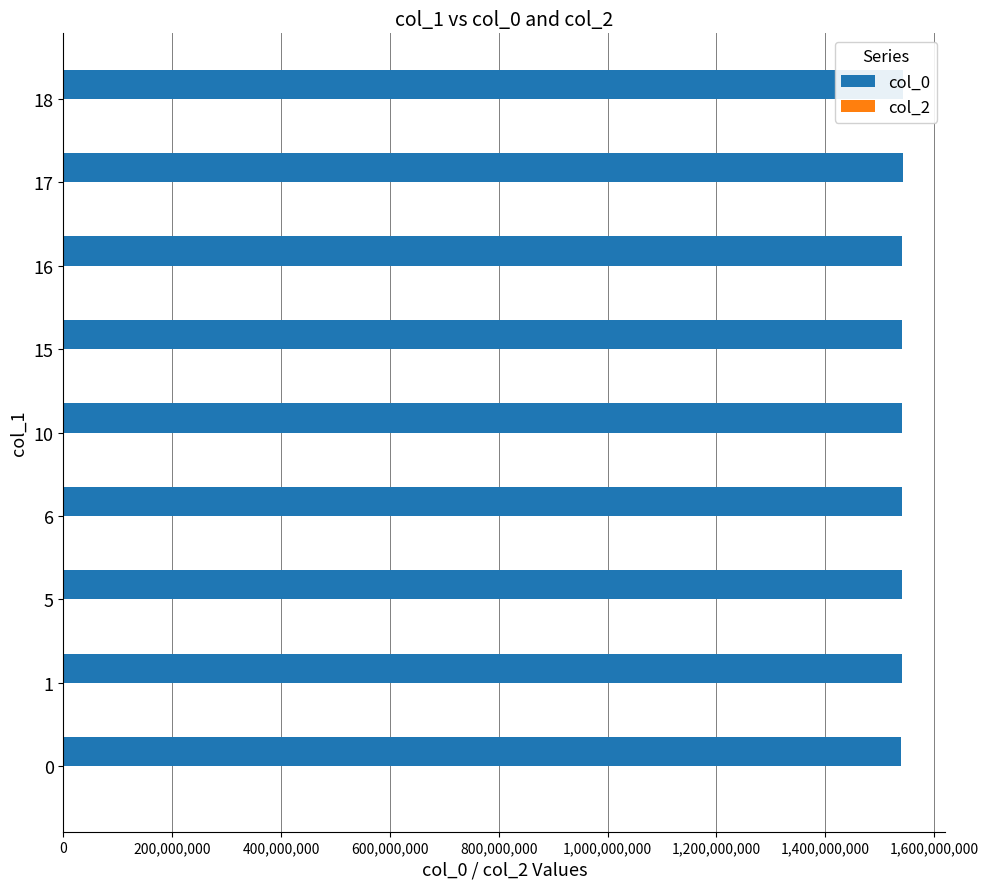

Does the chart contain any negative values?

No